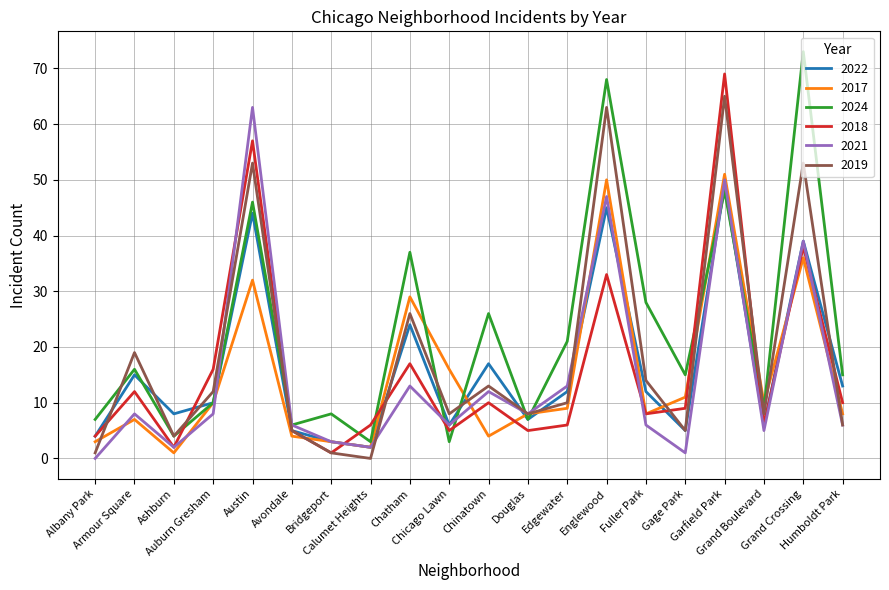

What is the maximum value shown in the chart?

73